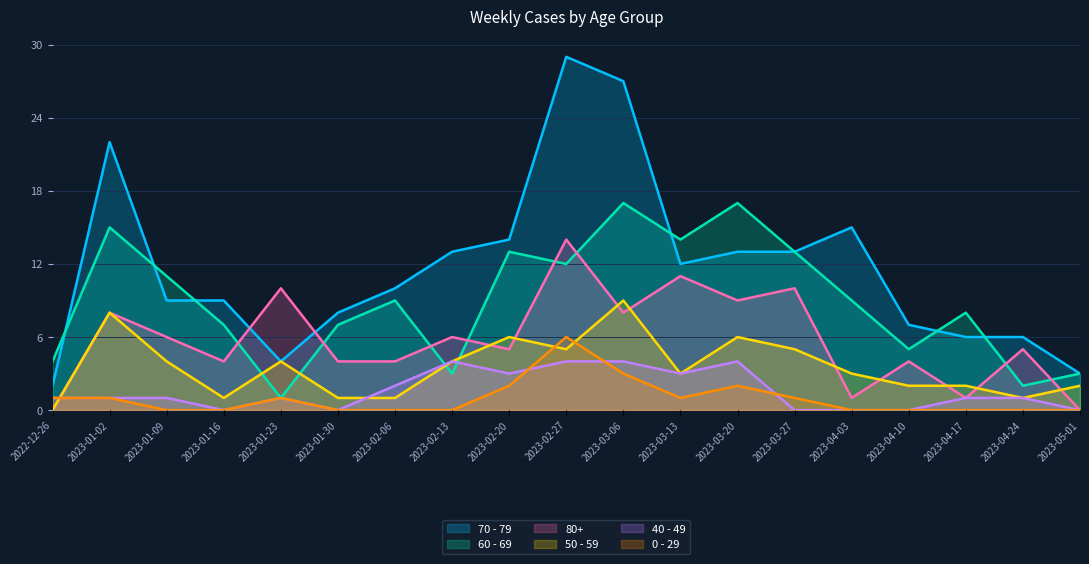

How many times do 40 - 49 and 60 - 69 cross each other?

2